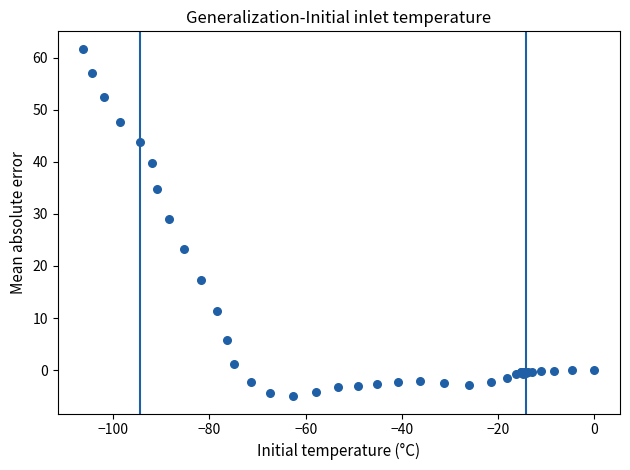

What Y value in the scatter plot is closest to 28?

29.1